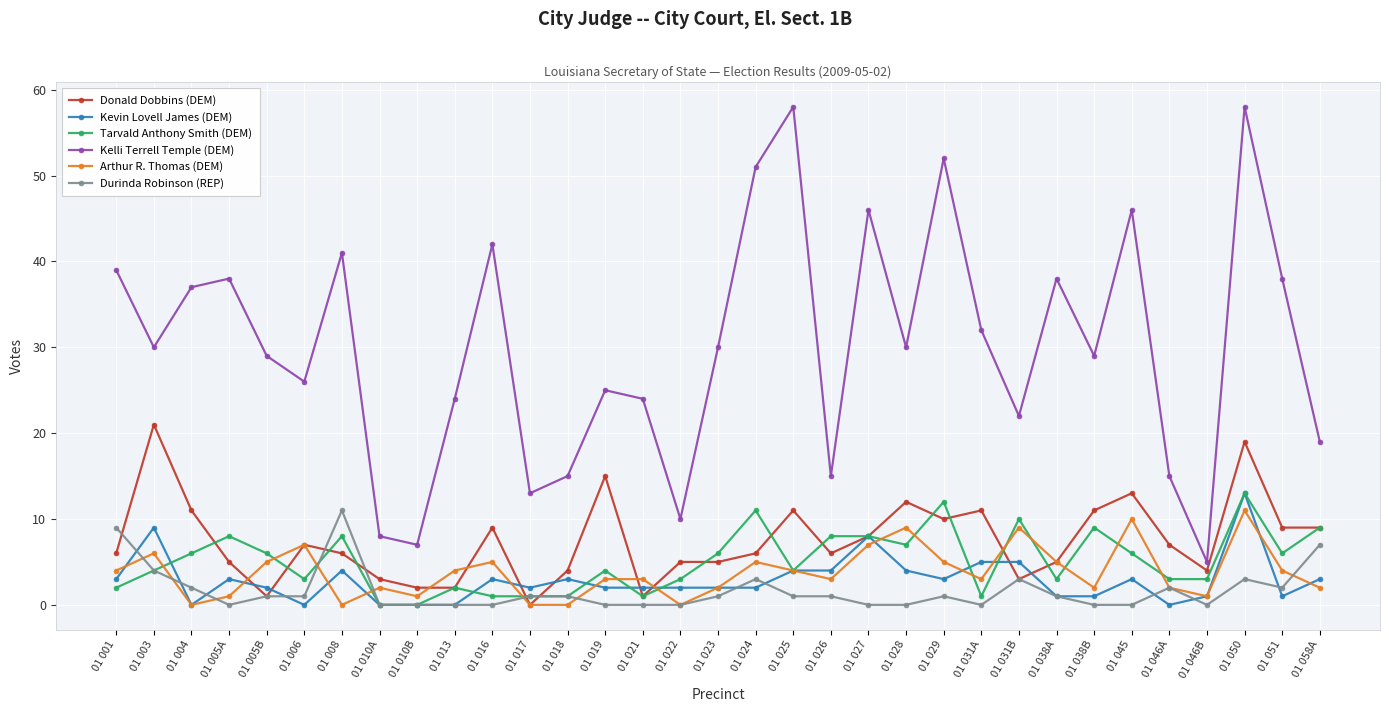

What is the highest value of the Arthur R. Thomas (DEM) series?

11